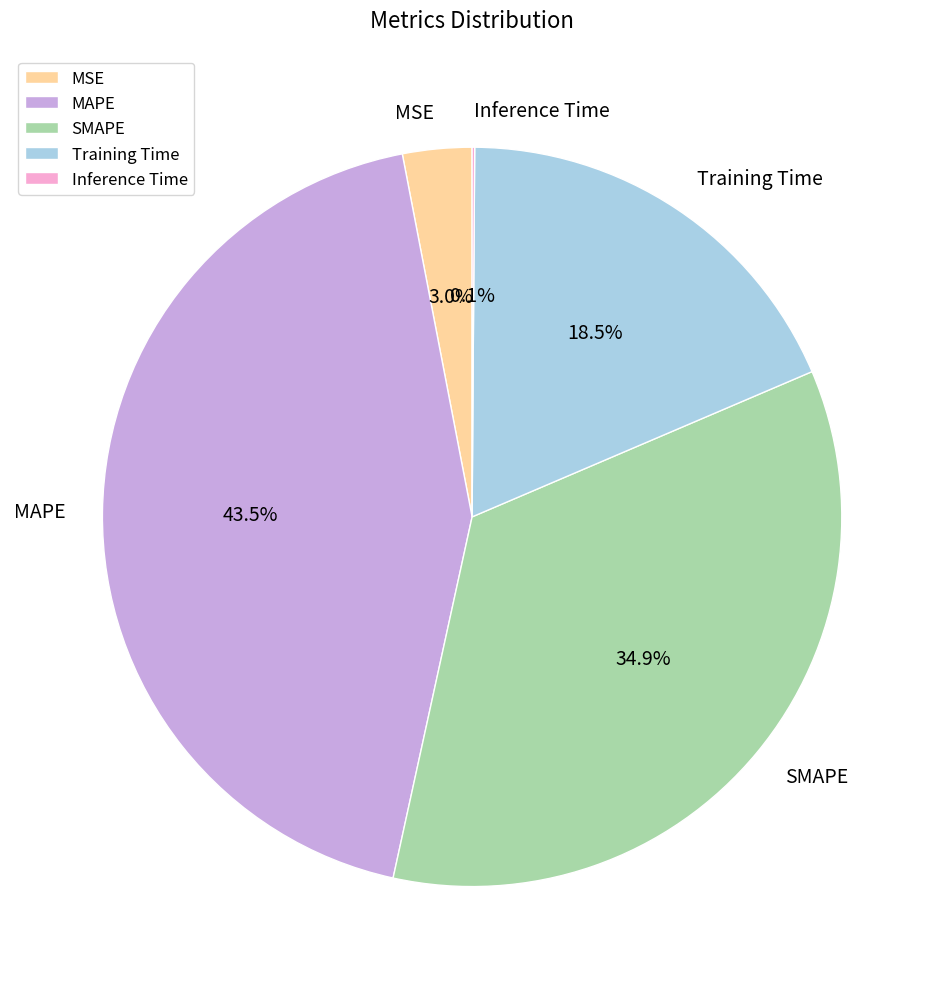

What percentage is NOT represented by Training Time?

81.5%